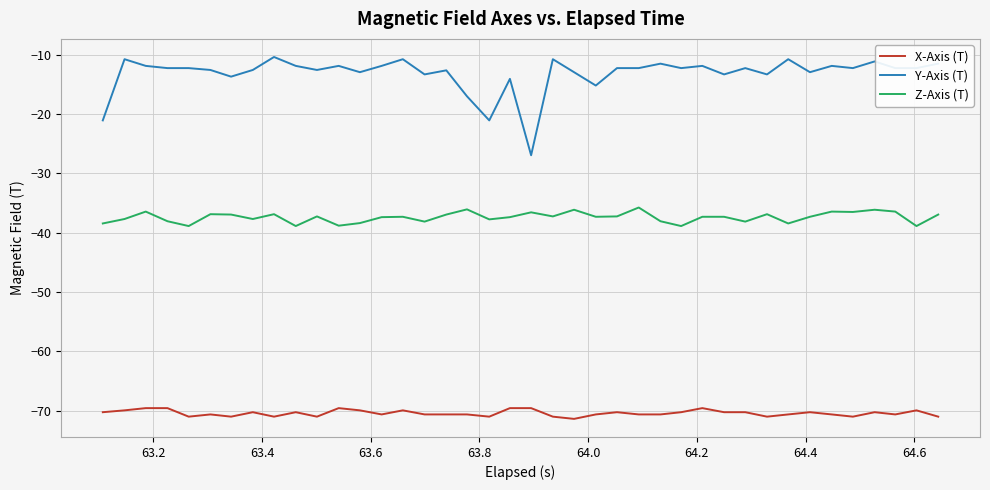

What is the sum of all Z-Axis (T) values?

-1496.1